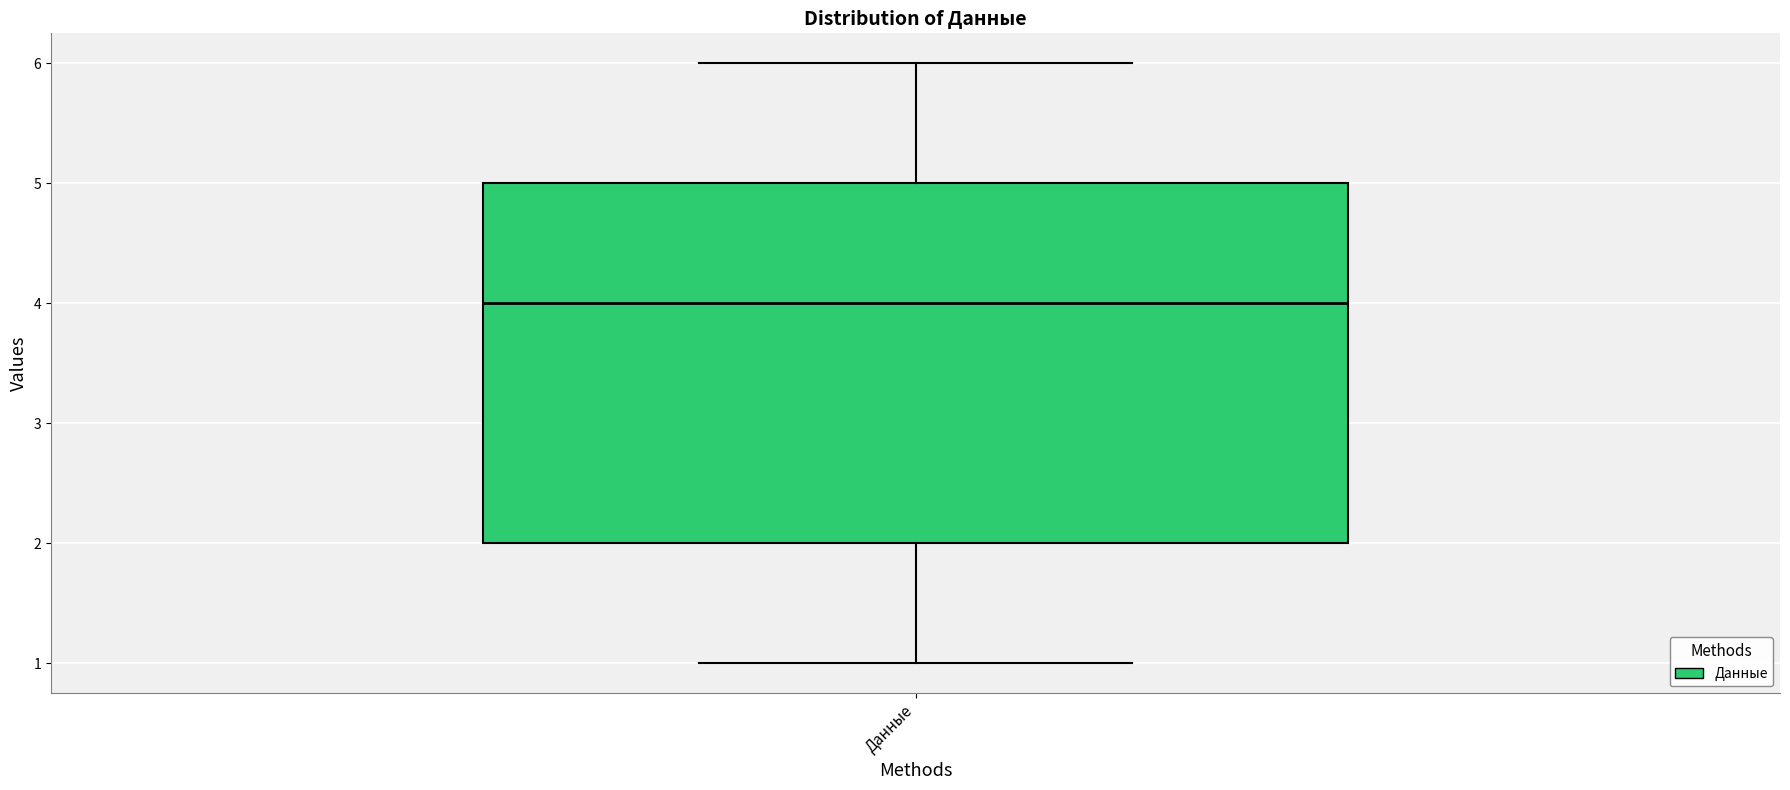

Read this box plot against the y-axis: the position of the median line, the range covered by the box, and the ends of both whiskers. The values are not printed on the chart, so give them approximately, as read against the axis.

median 4, box 2 to 5, whiskers 1 to 6